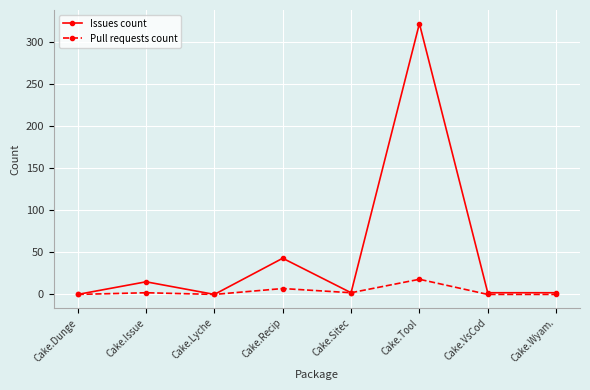

What is the difference between the second highest and second lowest values in the Pull requests count series?

7